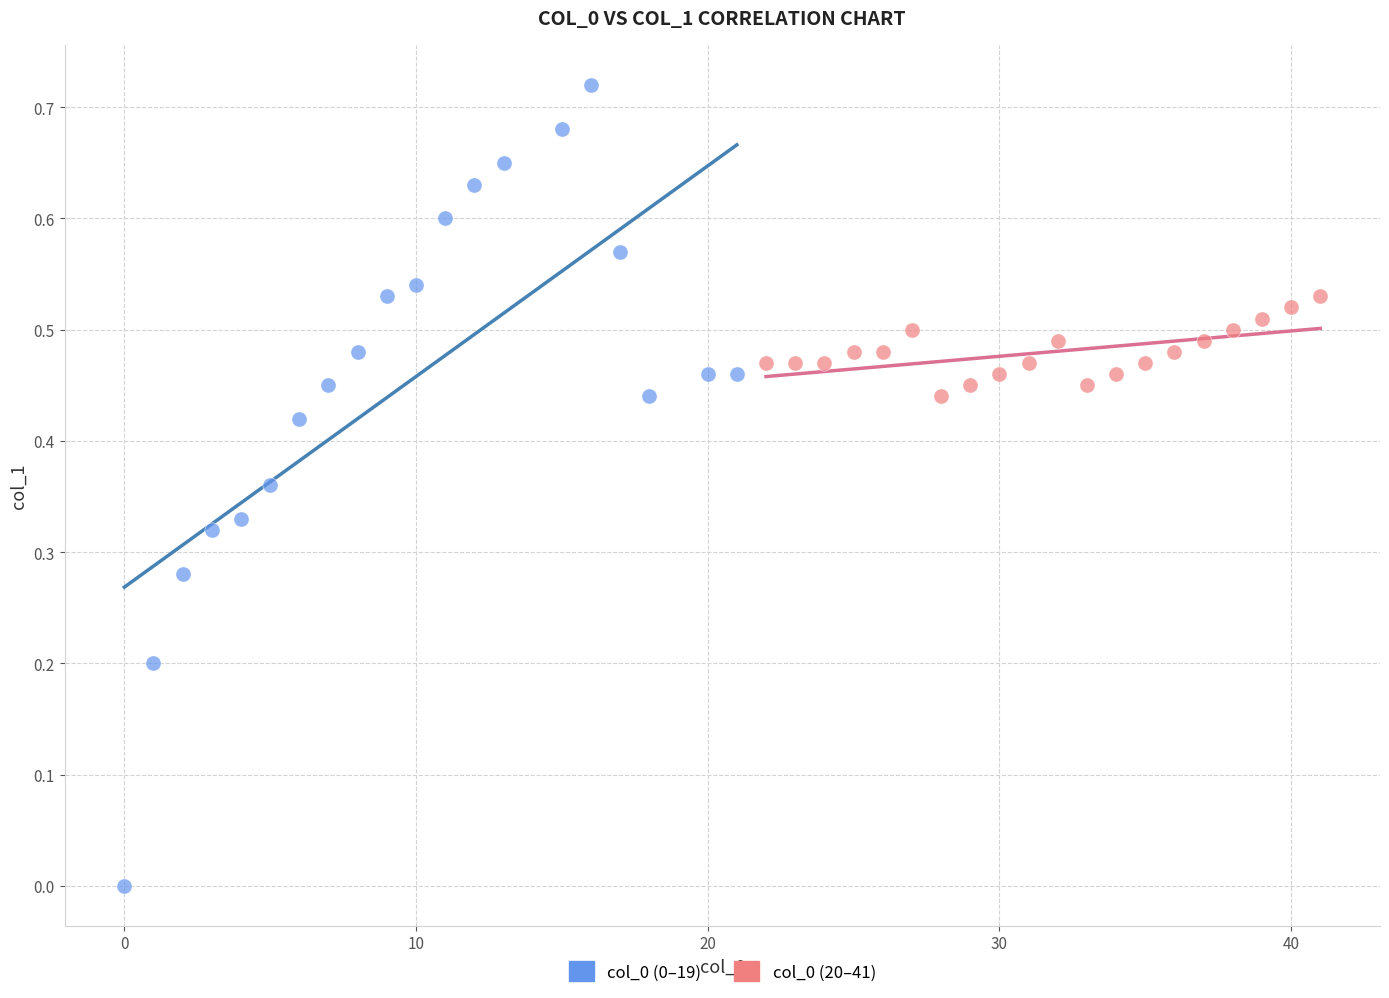

Which series contains the lowest Y value?

col_0 (0–19)